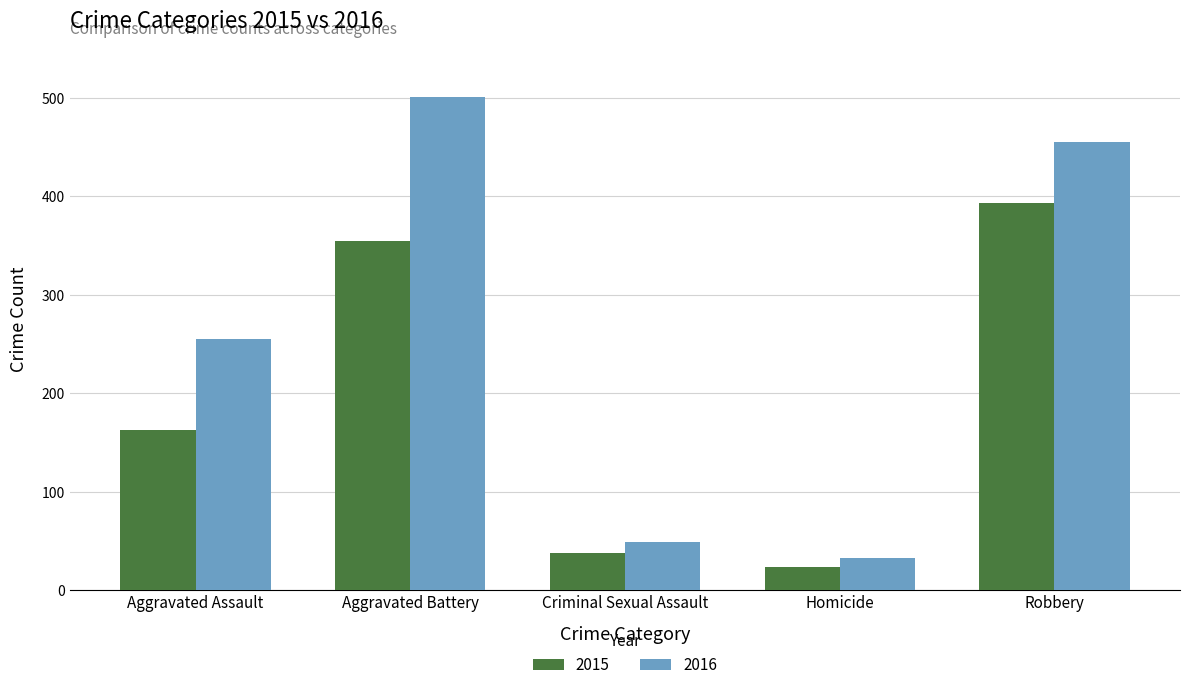

How many data points in 2016 are less than 255?

2